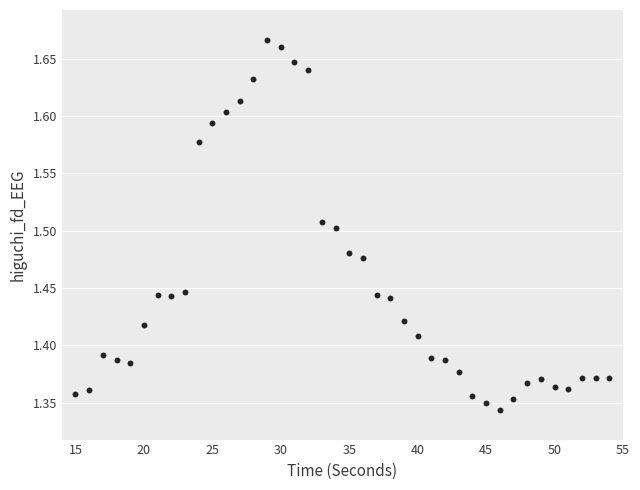

Count the number of points in this scatter plot.

40